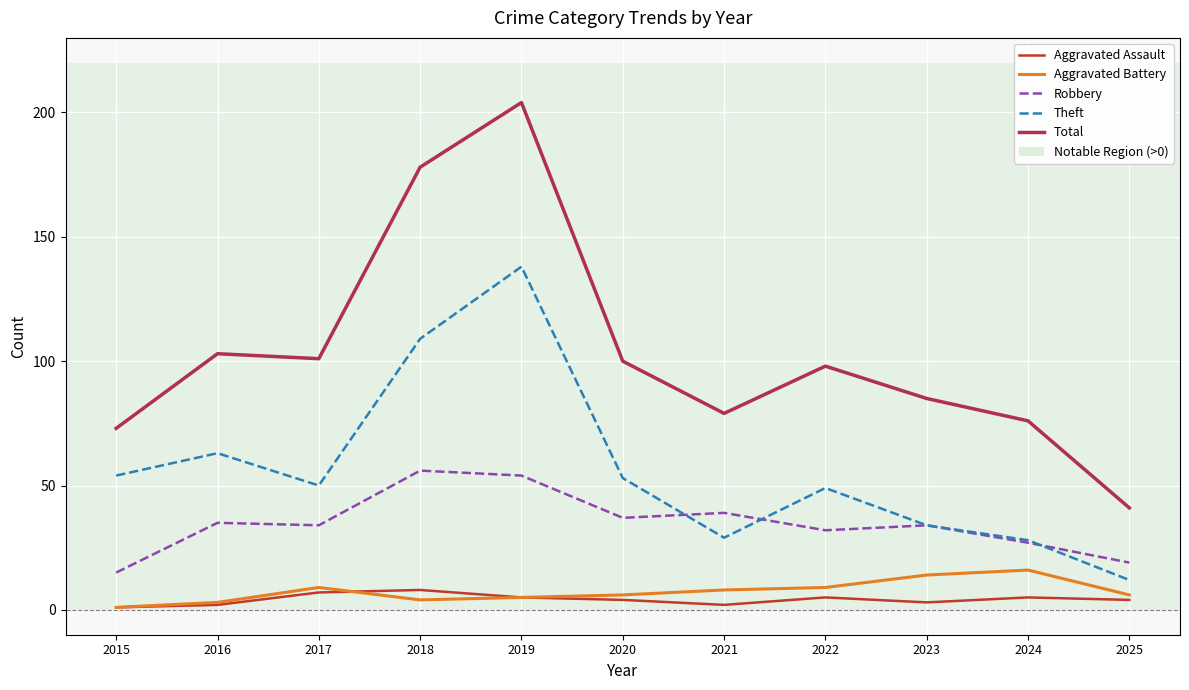

The value of Total at 2019 is 81. True or false?

False